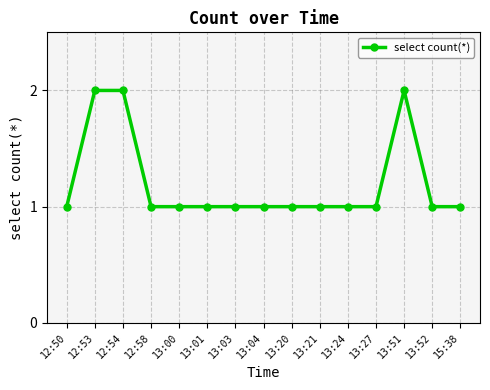

Is it true that the value at 13:01 is 1?

True